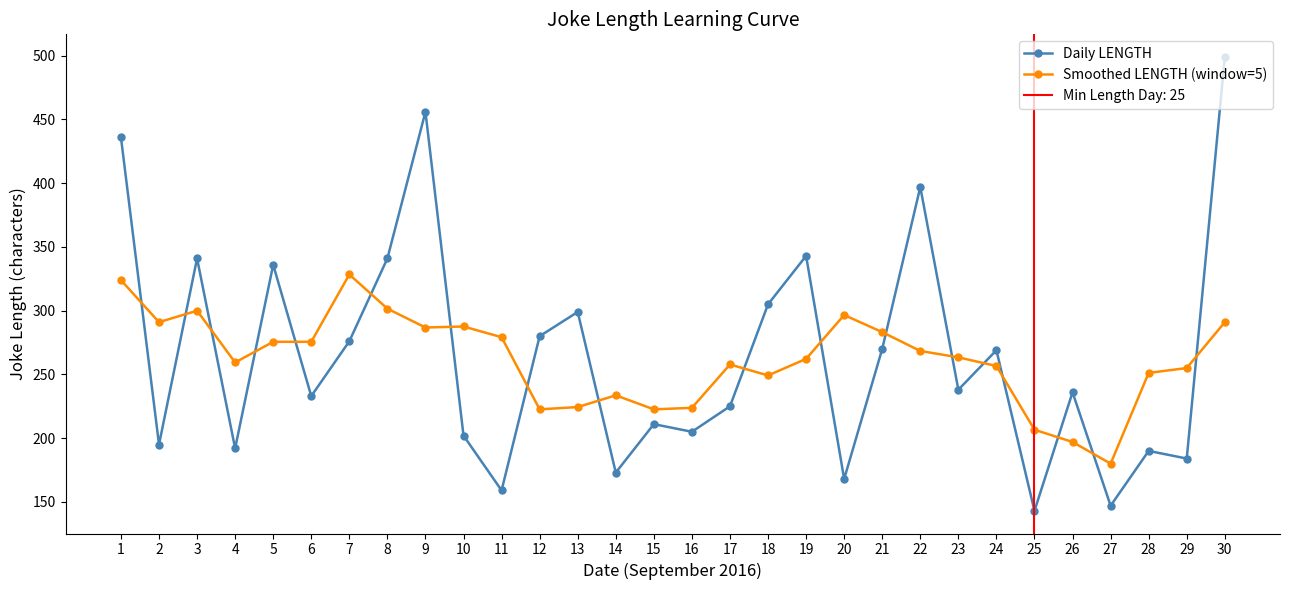

Is it true that Smoothed LENGTH (window=5) equals 50.5 at 26?

False